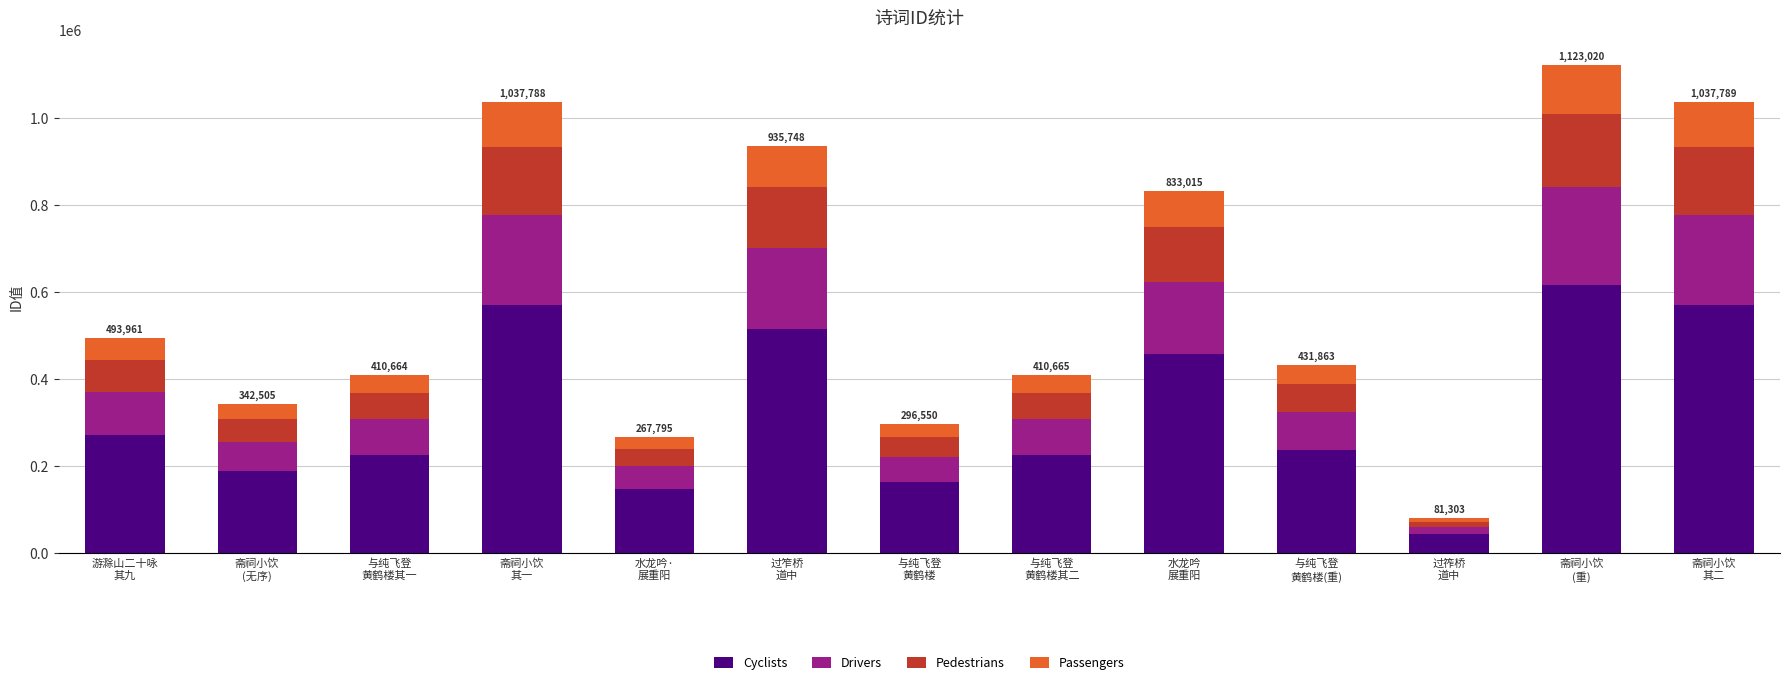

What is the average value of the Cyclists series?

325882.0